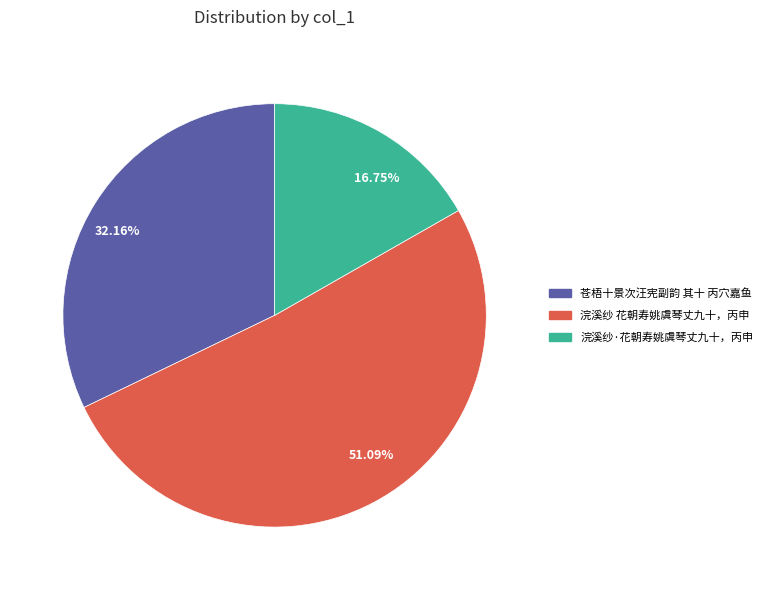

How many slices are in this pie chart?

3